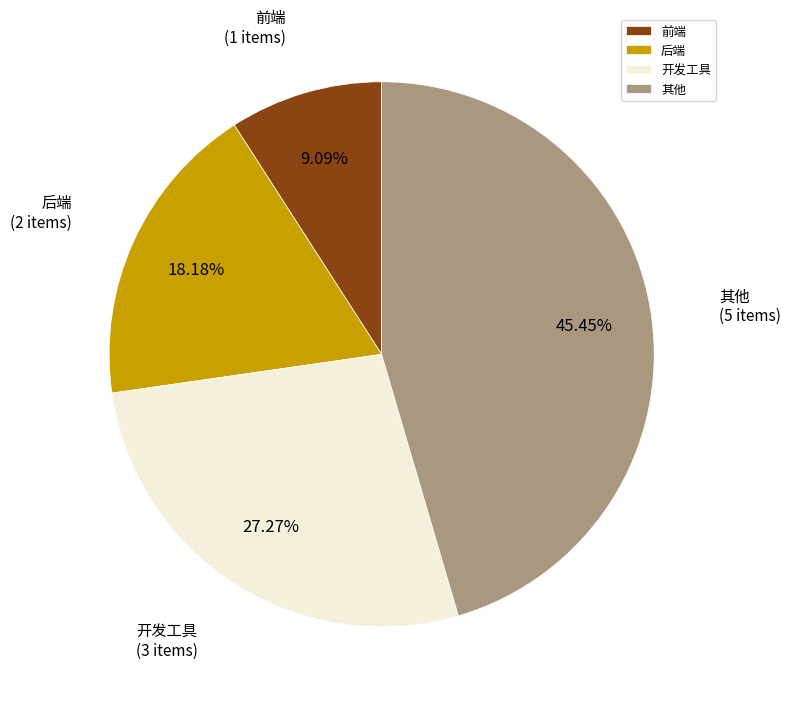

What is the smallest slice in the pie chart?

前端